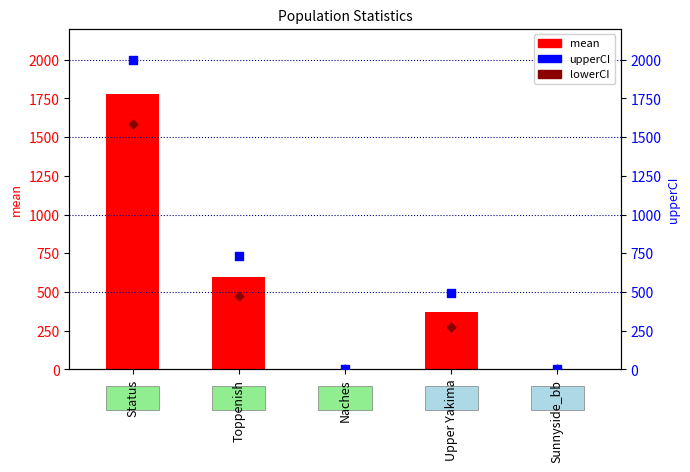

Which series contains the highest Y value?

upperCI